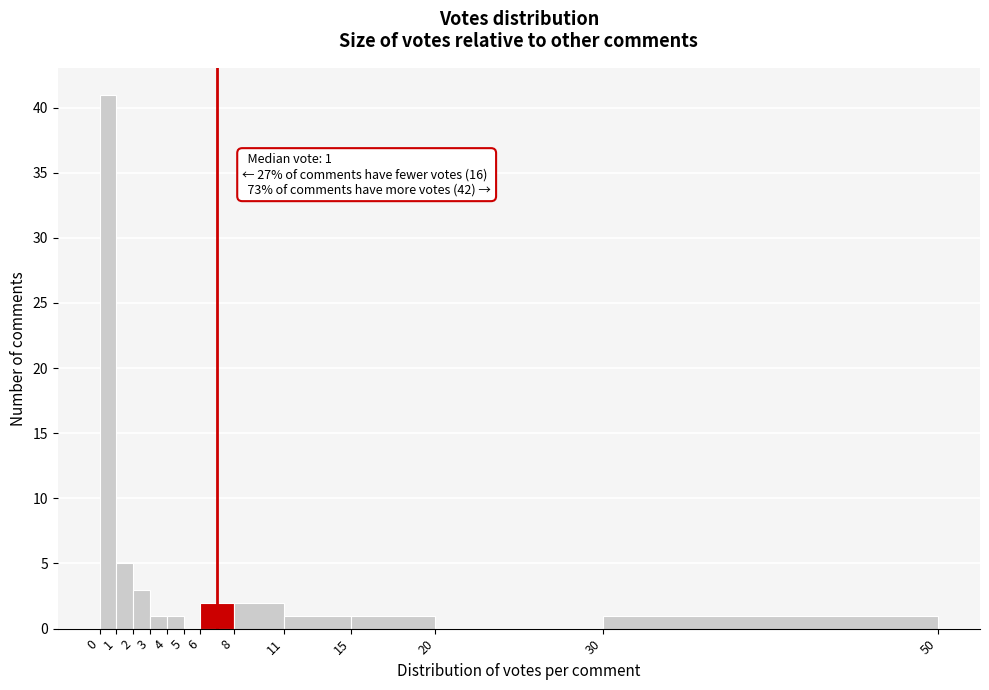

Which range on the x-axis has the tallest bar?

0 to 1